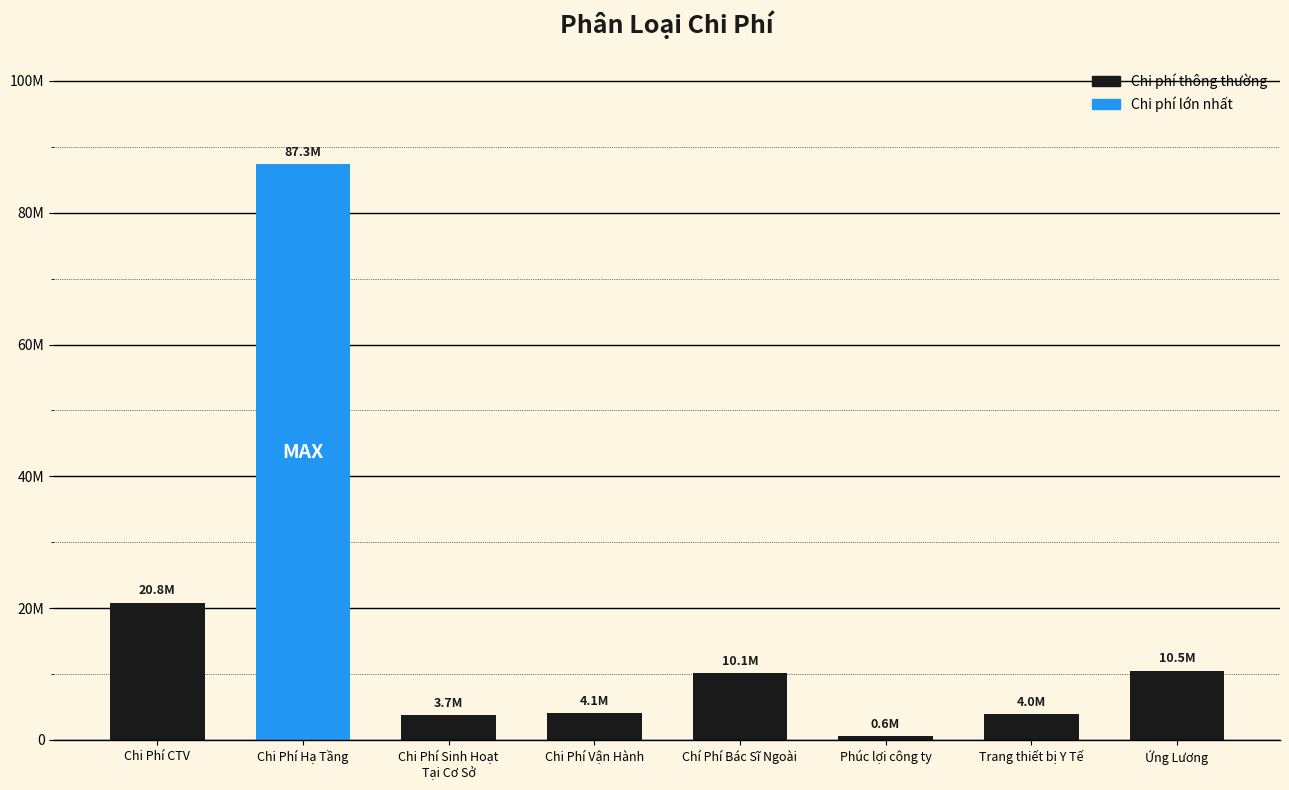

Rank the categories by value from lowest to highest.

Phúc lợi công ty, Chi Phí Sinh Hoạt
Tại Cơ Sở, Trang thiết bị Y Tế, Chi Phí Vận Hành, Chí Phí Bác Sĩ Ngoài, Ứng Lương, Chi Phí CTV, Chi Phí Hạ Tầng